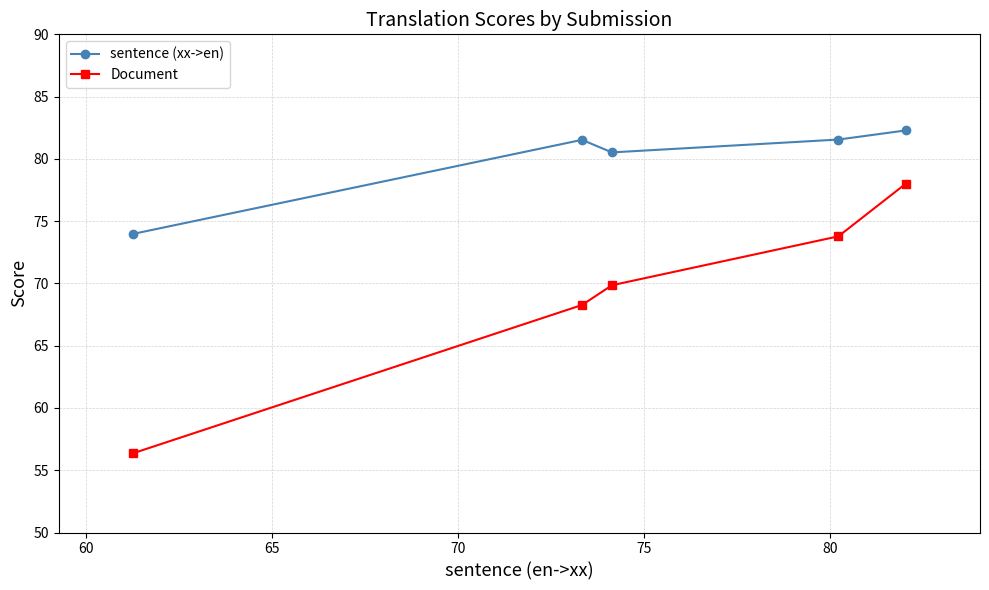

What is the value of the Document point at the 2nd from the left?

68.3